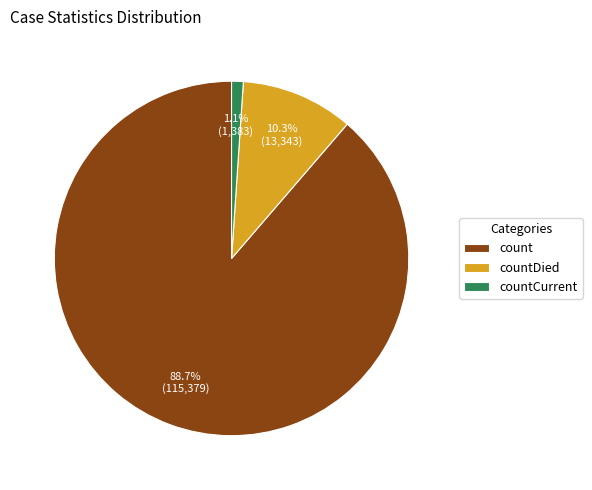

How many slices are in this pie chart?

3